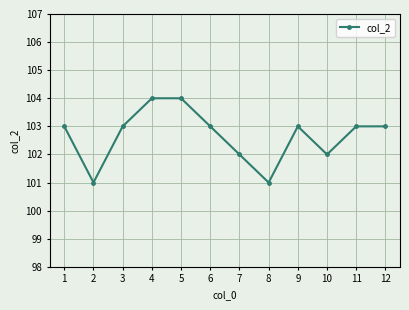

True or false: the data shows 103 at 3.

True